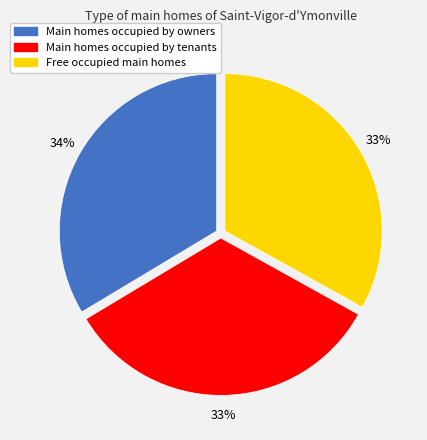

What percentage is the Main homes occupied by tenants slice, to the nearest percent?

33%